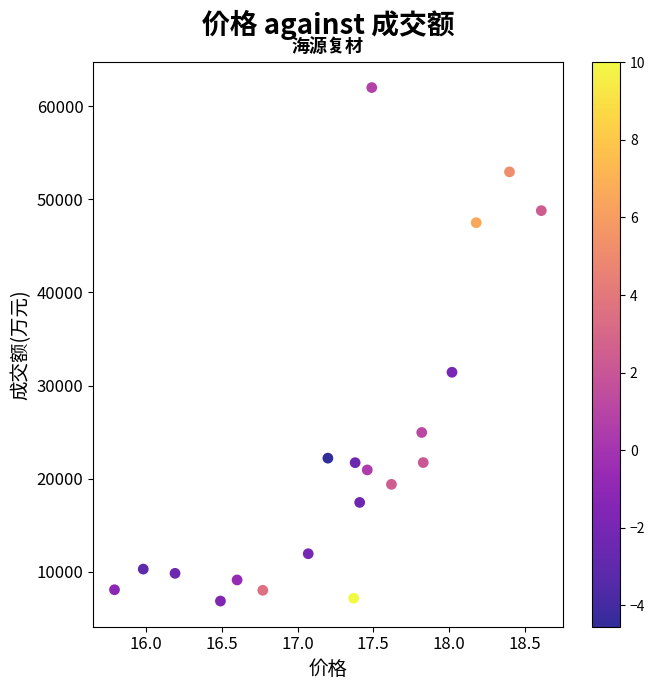

What is the range of Y values (max minus min)?

55106